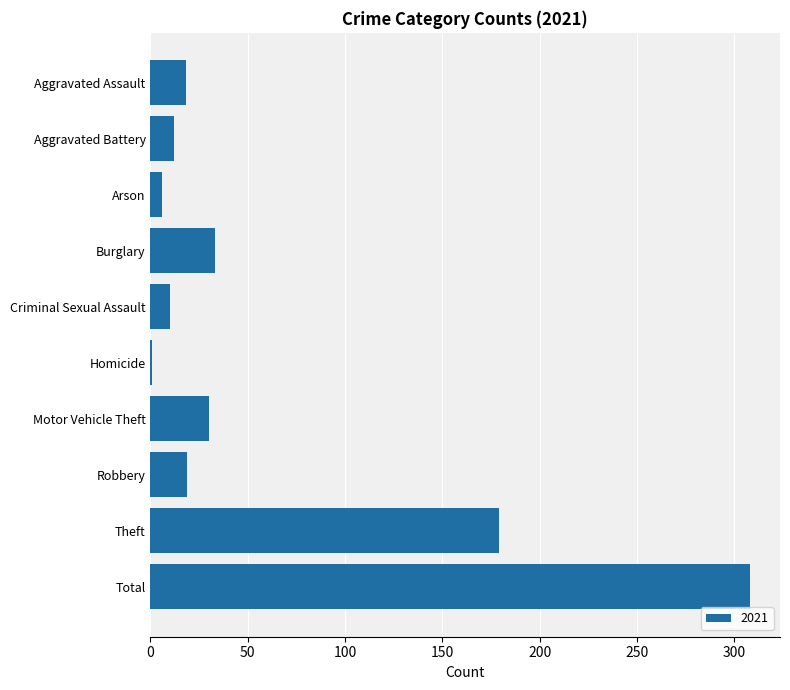

How many bars are there in total?

10